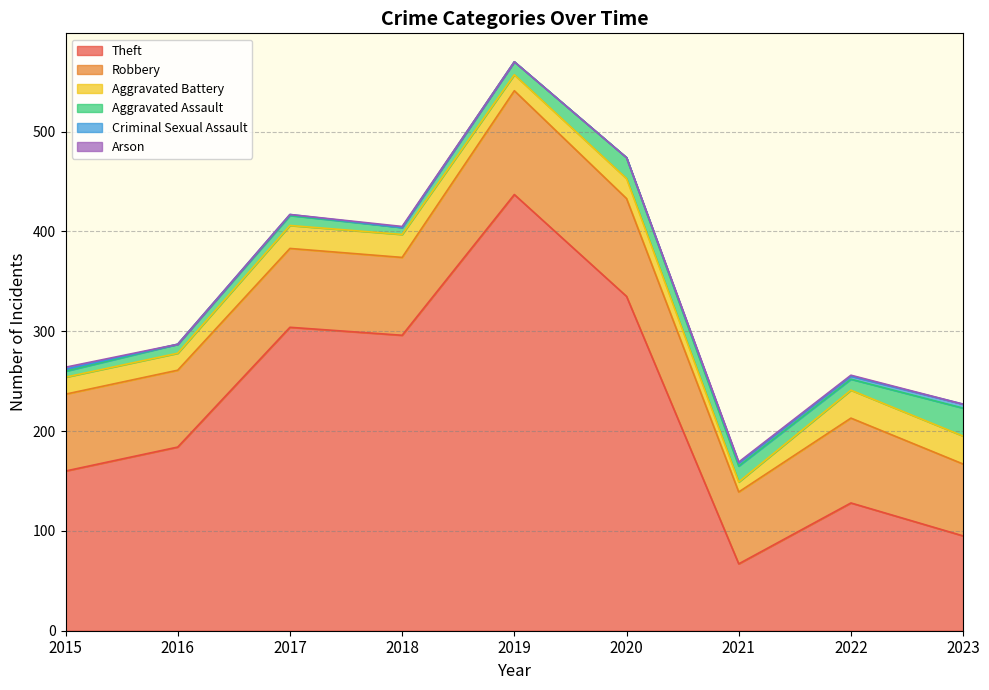

How many categories are shown in the chart?

9